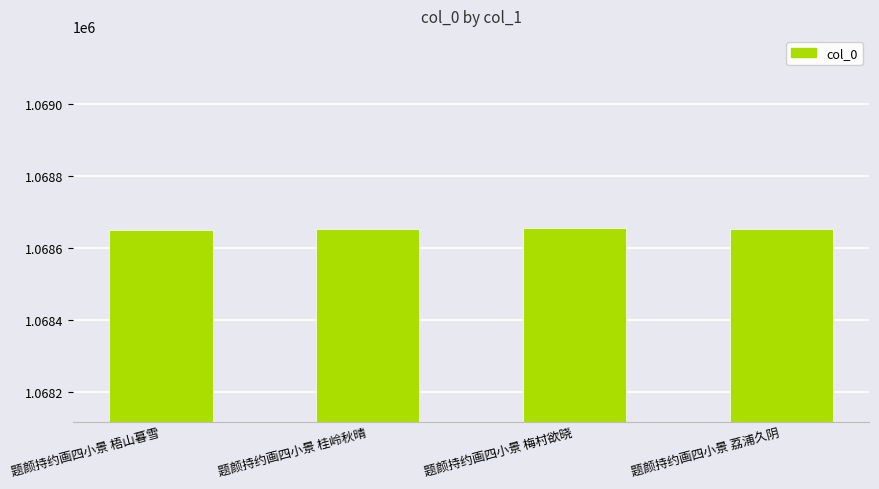

What is the sum of the values at 题颜持约画四小景 桂岭秋晴 and 题颜持约画四小景 梅村欲晓?

2137309